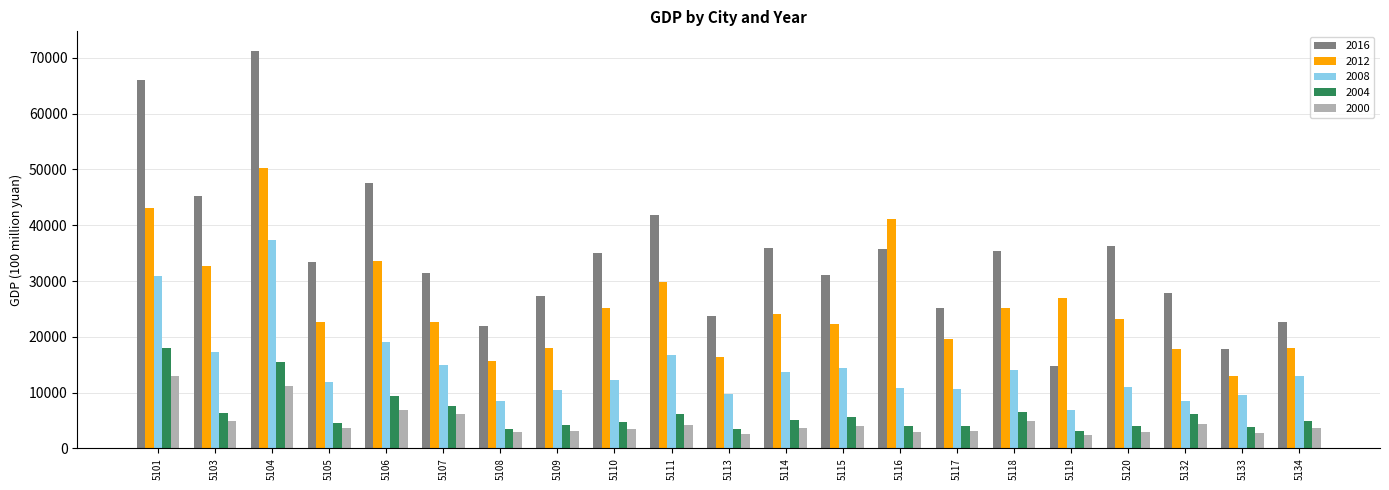

How many values in the 2008 series are below 12309?

10